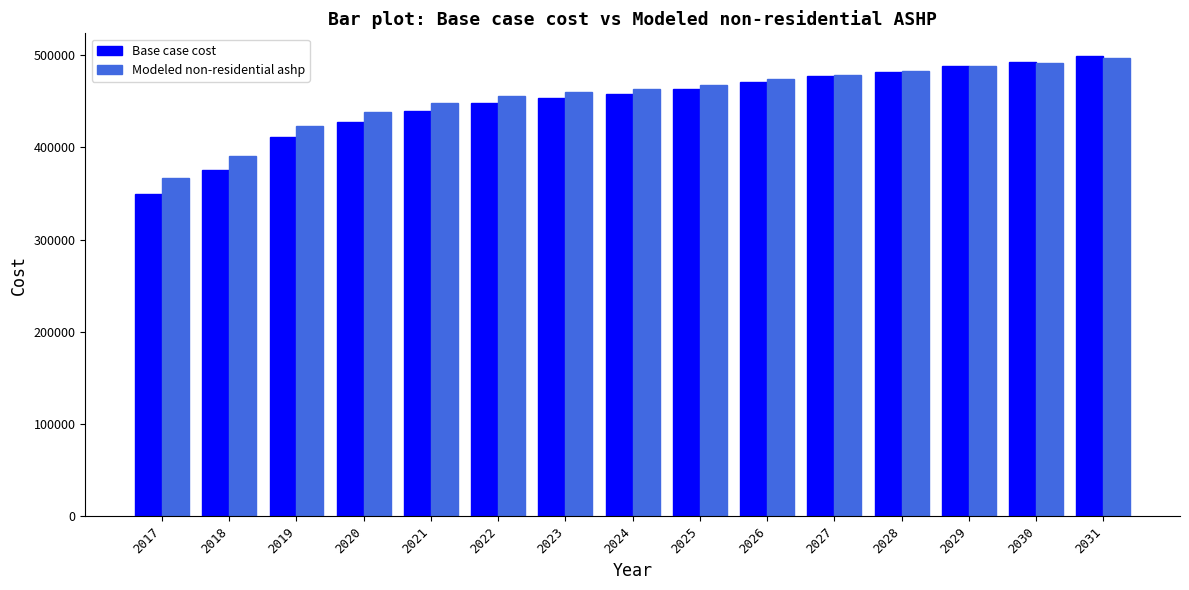

Which series has the largest total across all categories?

Modeled non-residential ashp